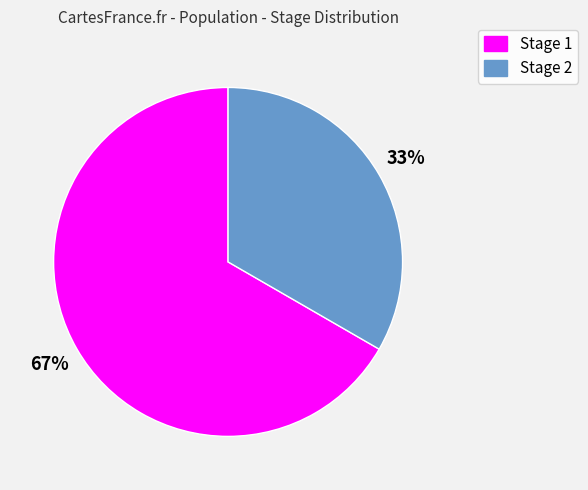

To the nearest percent, what percentage of the pie is Stage 1?

67%